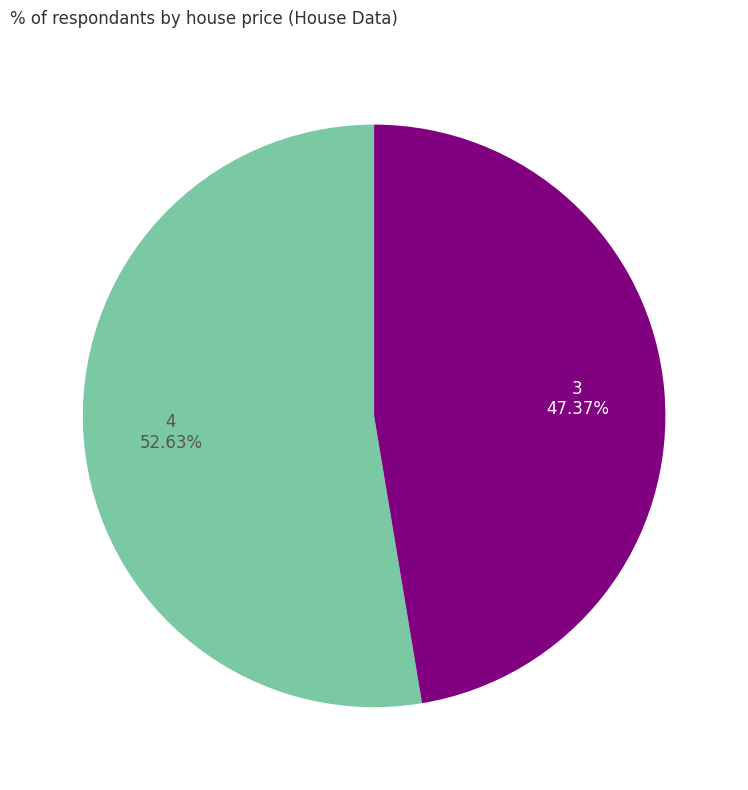

Which slice represents more than half of the pie?

4